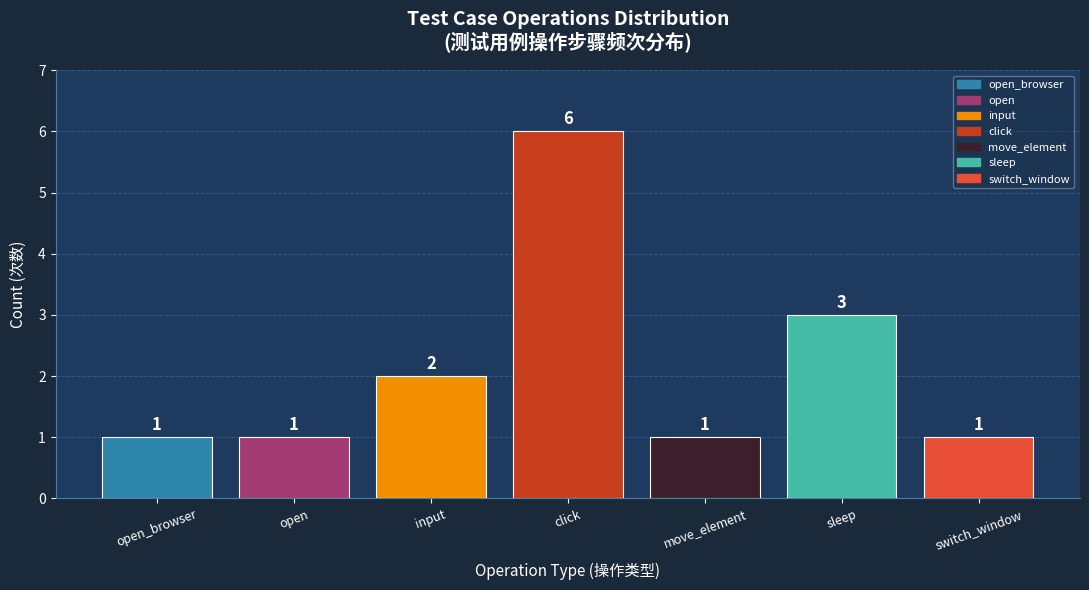

What is the difference between the maximum and minimum values?

5